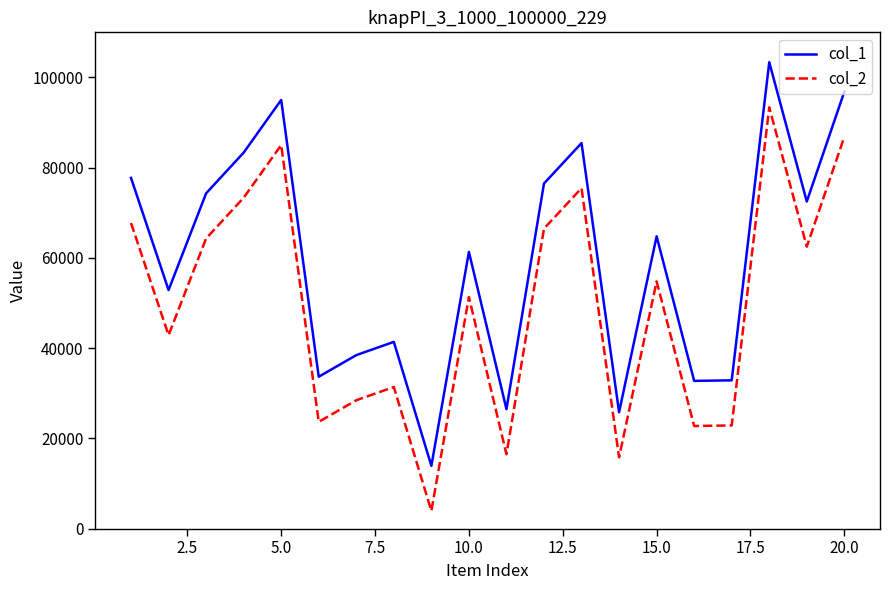

What is the lowest value of the col_1 series?

13920